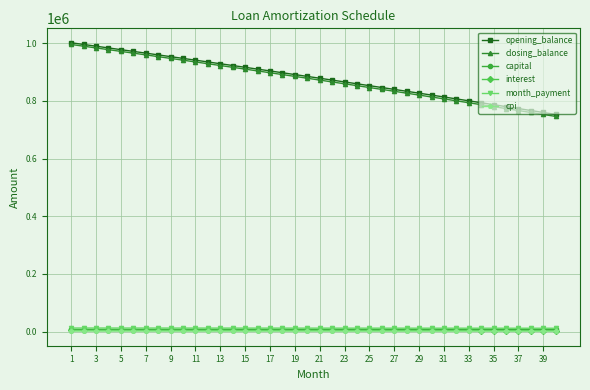

At how many categories does at least one series exceed 732323?

40